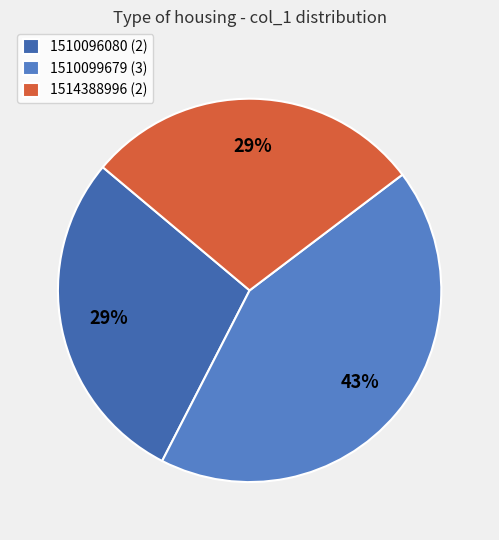

Count the number of slices in the pie.

3